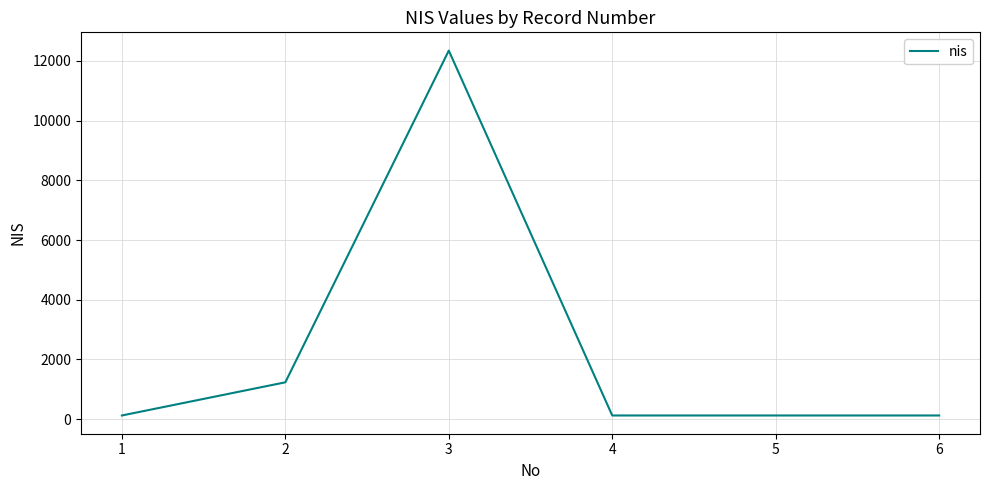

Is this an area chart (filled region under the line)?

No